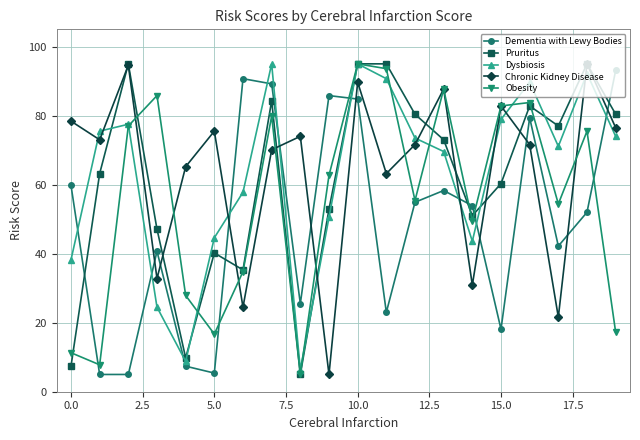

What is the highest value of the Pruritus series?

95.0